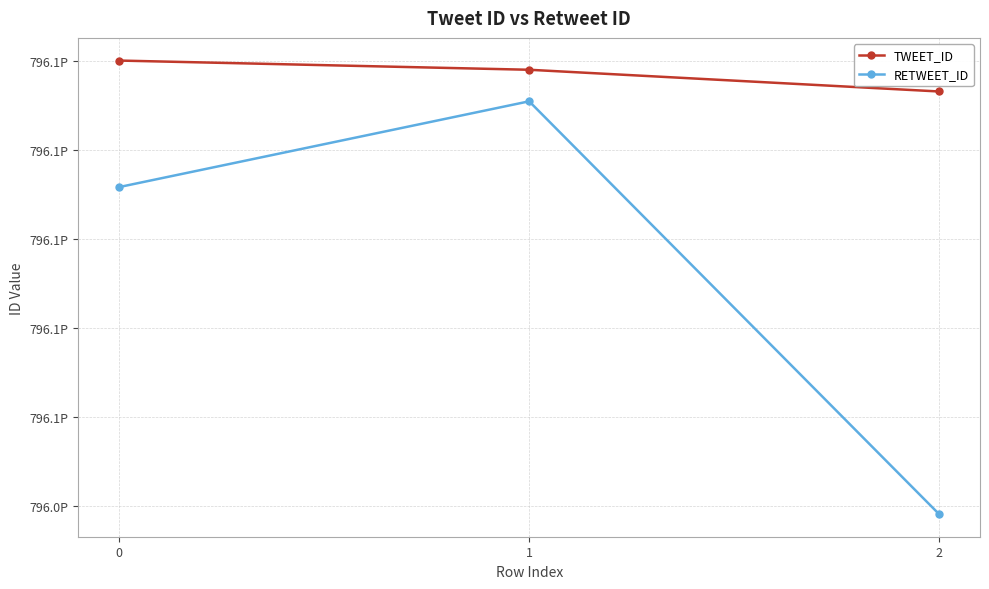

At which label does RETWEET_ID first exceed 796111731546324992?

1